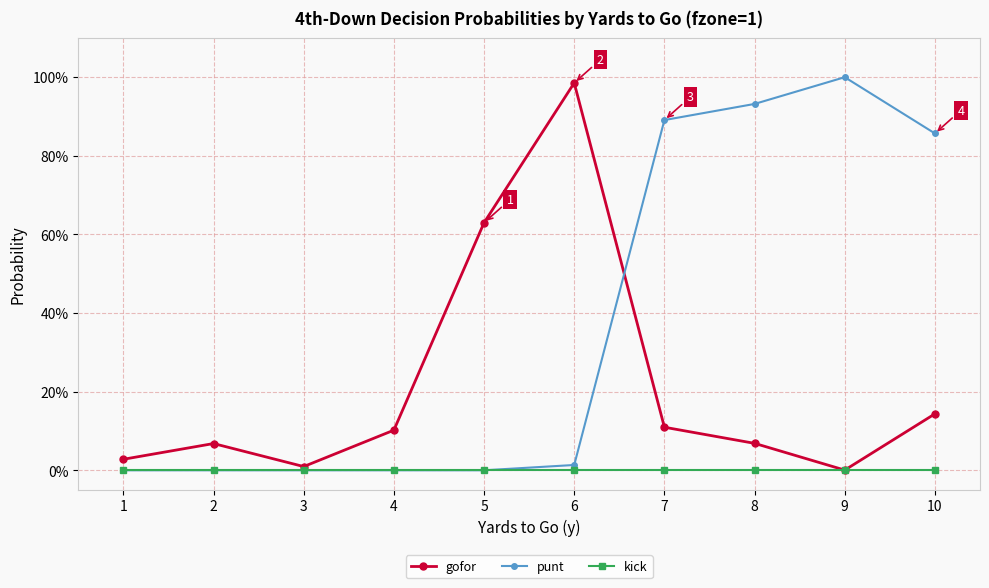

True or false: punt has a value of 0.0 at 3.

True